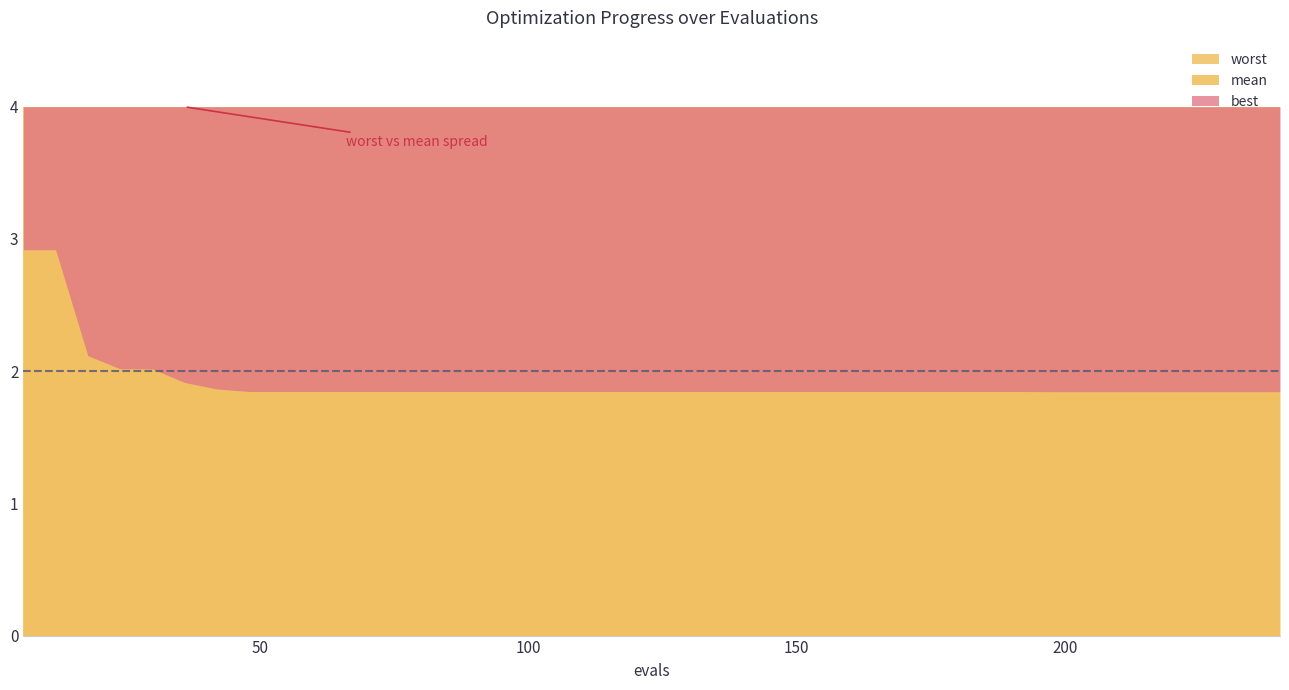

What is the total value across all series at 9?

5.9